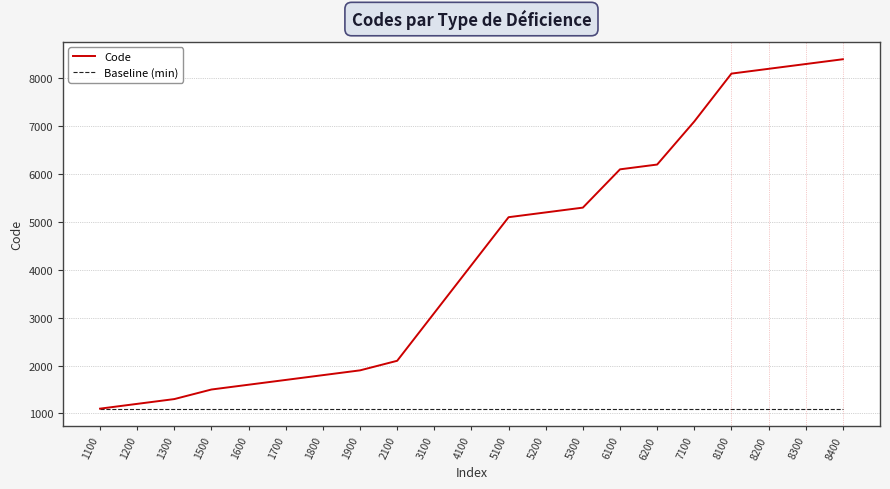

Count the number of categories in the chart.

21